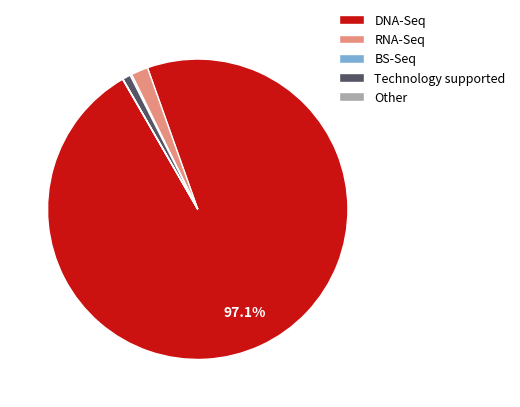

What percentage is NOT represented by DNA-Seq?

2.9%